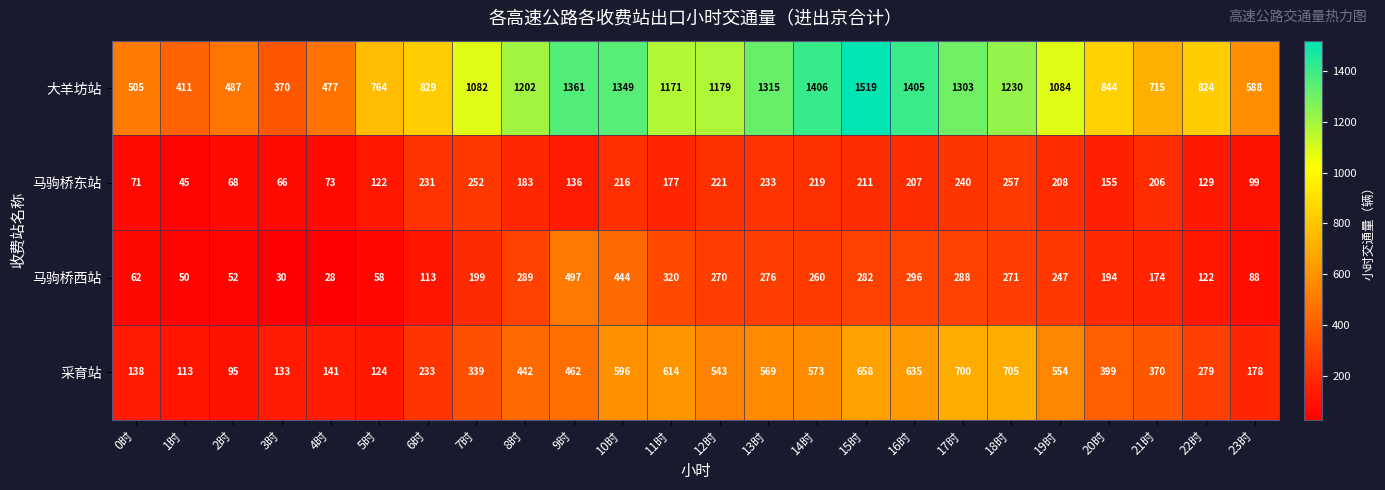

Count the number of data series in this chart.

4